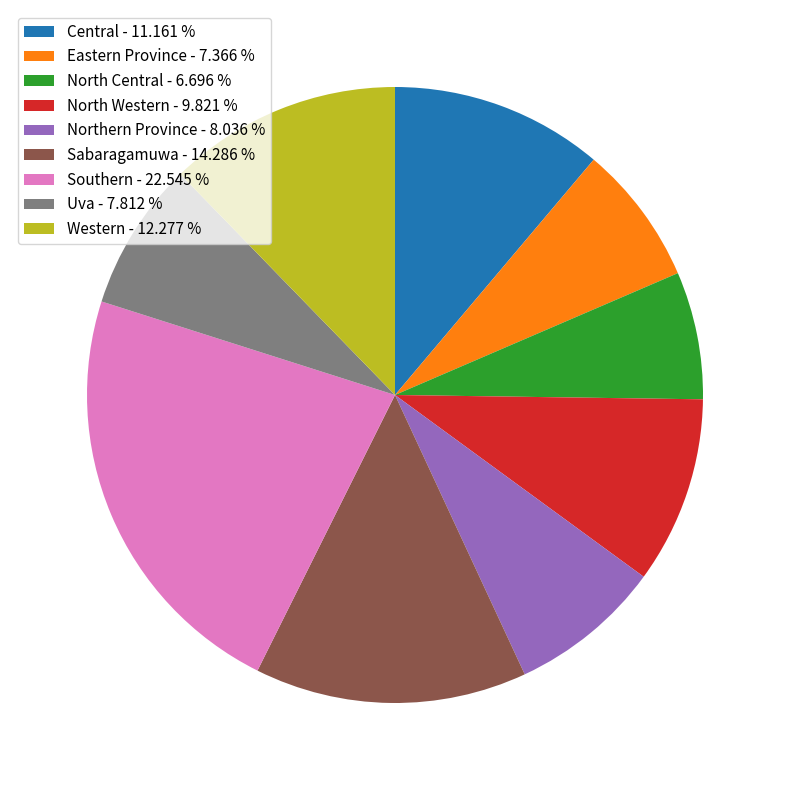

The Central slice represents 11% of the pie. True or false?

True